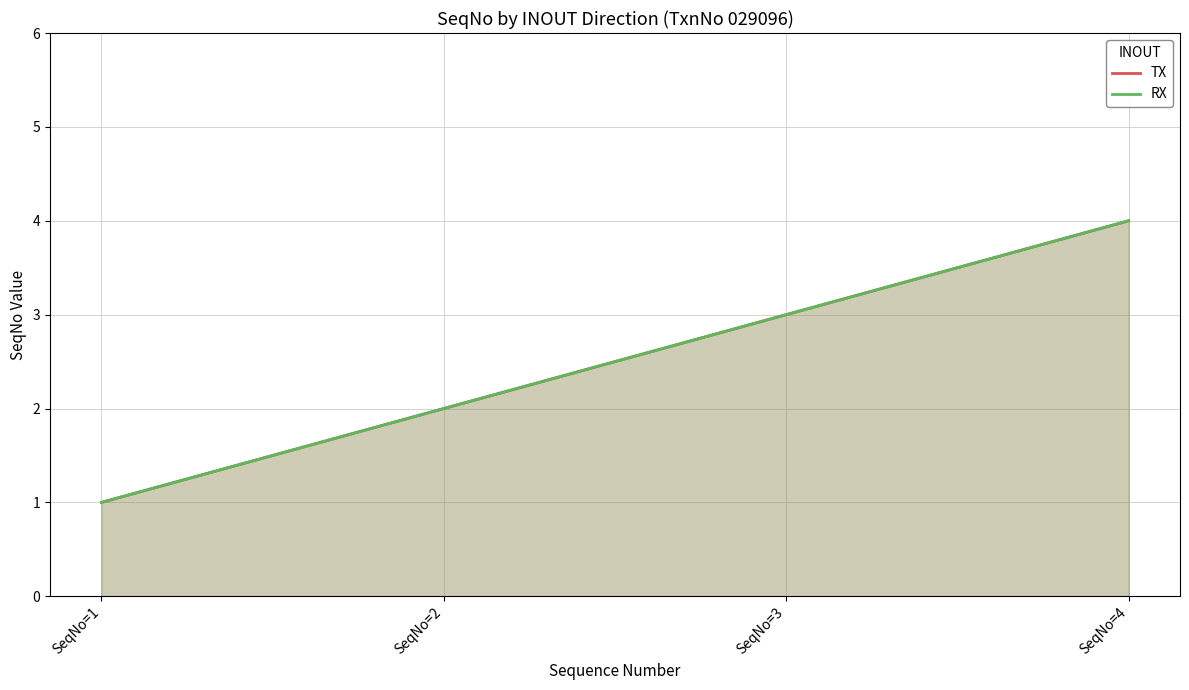

Is the value of TX at SeqNo=4 greater than the value of RX at SeqNo=4?

No